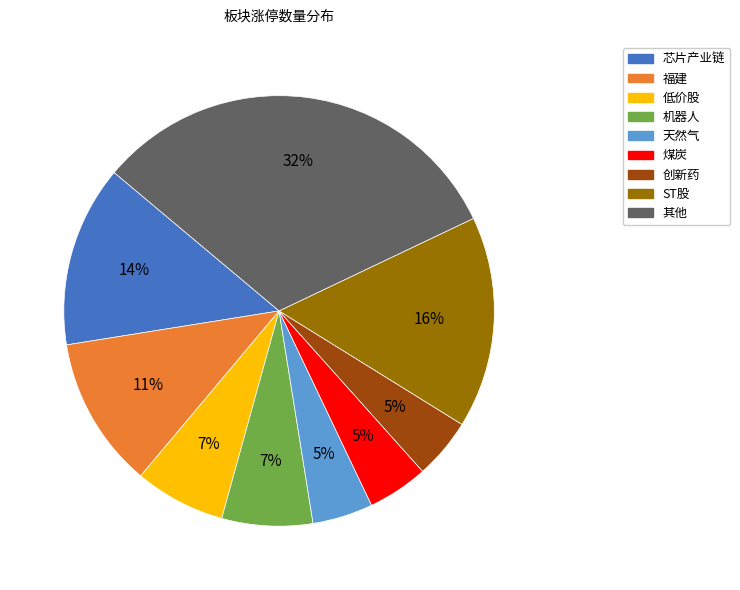

How many segments does this pie chart have?

9